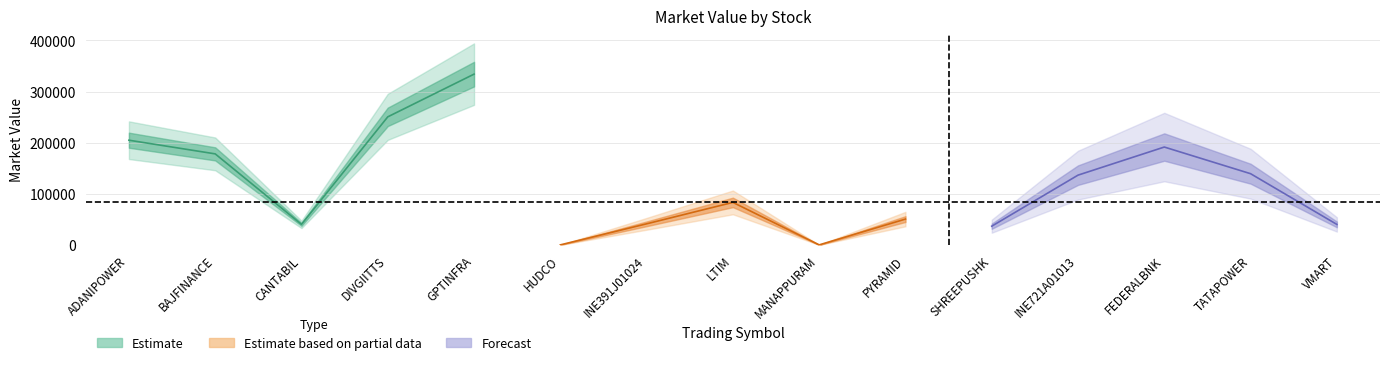

The value at PYRAMID is 30988.6. True or false?

False